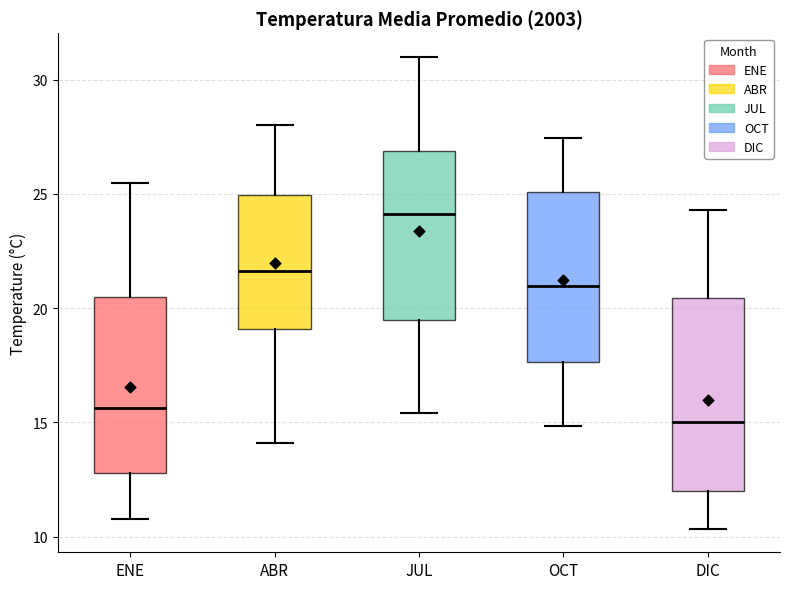

Reading left to right, read every box against the y-axis: the position of its median line, the range the box covers, and the ends of its whiskers. The values are not printed on the chart, so give them approximately, as read against the axis.

ENE: median 15.5, box 13.0 to 20.5, whiskers 11.0 to 25.5
ABR: median 21.5, box 19.0 to 25.0, whiskers 14.0 to 28.0
JUL: median 24.0, box 19.5 to 27.0, whiskers 15.5 to 31.0
OCT: median 21.0, box 17.5 to 25.0, whiskers 15.0 to 27.5
DIC: median 15.0, box 12.0 to 20.5, whiskers 10.5 to 24.5